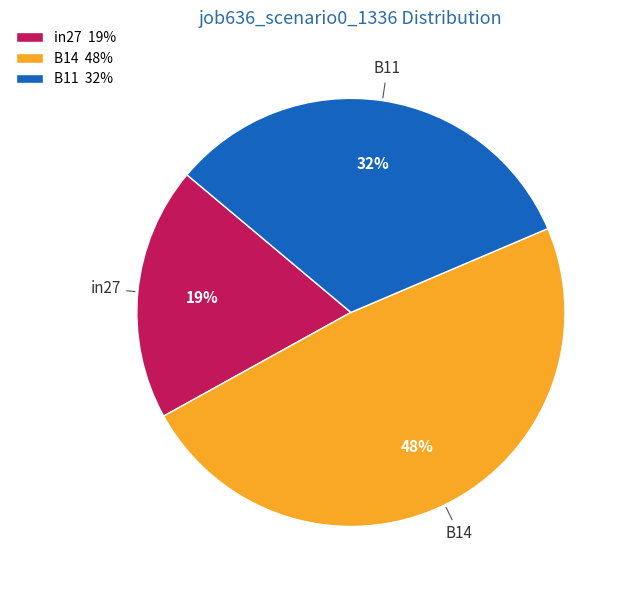

Which category has the smallest portion of the pie?

in27